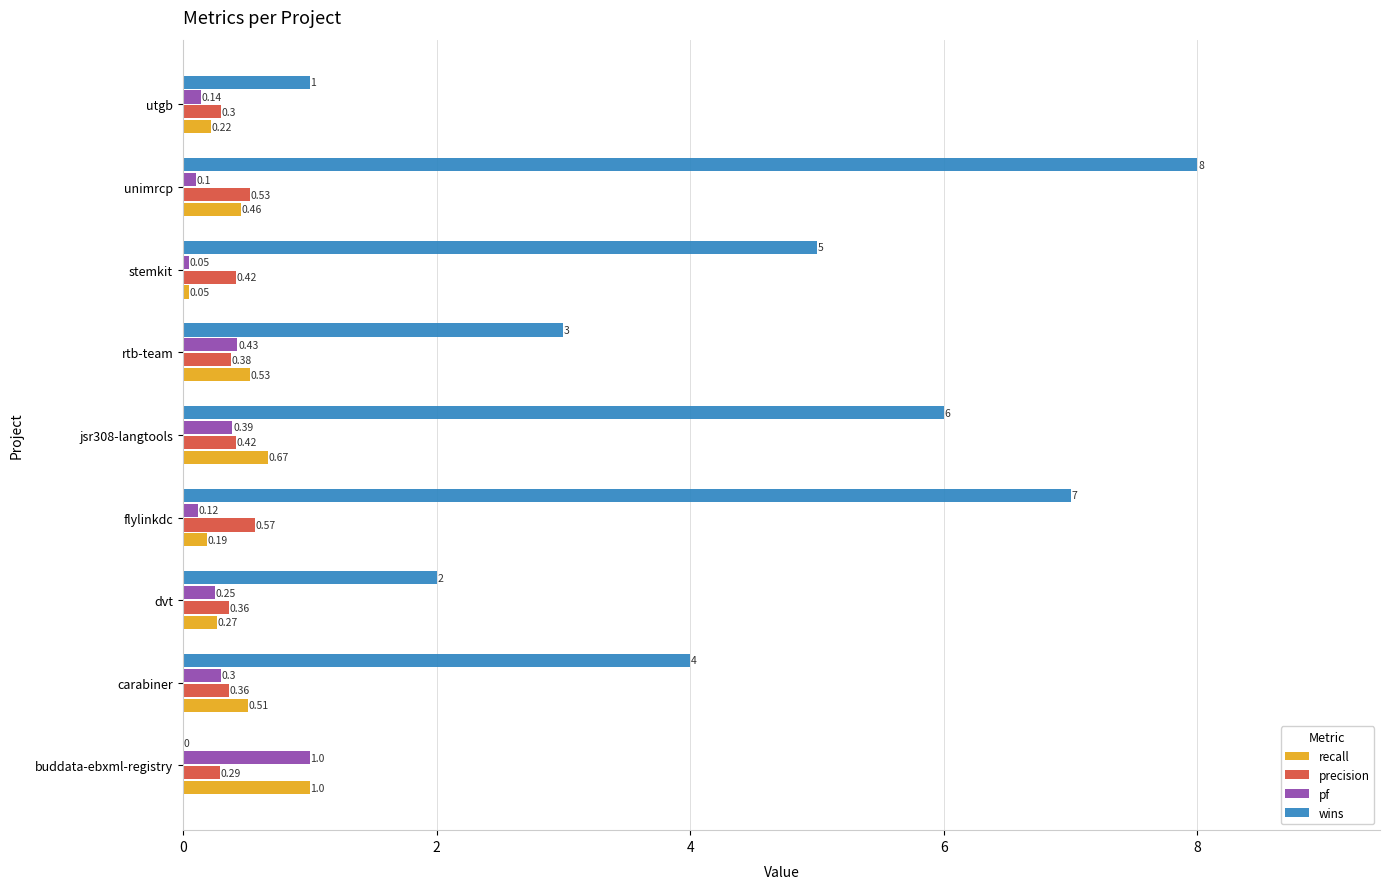

Is the value of wins at flylinkdc greater than the value of precision at dvt?

Yes